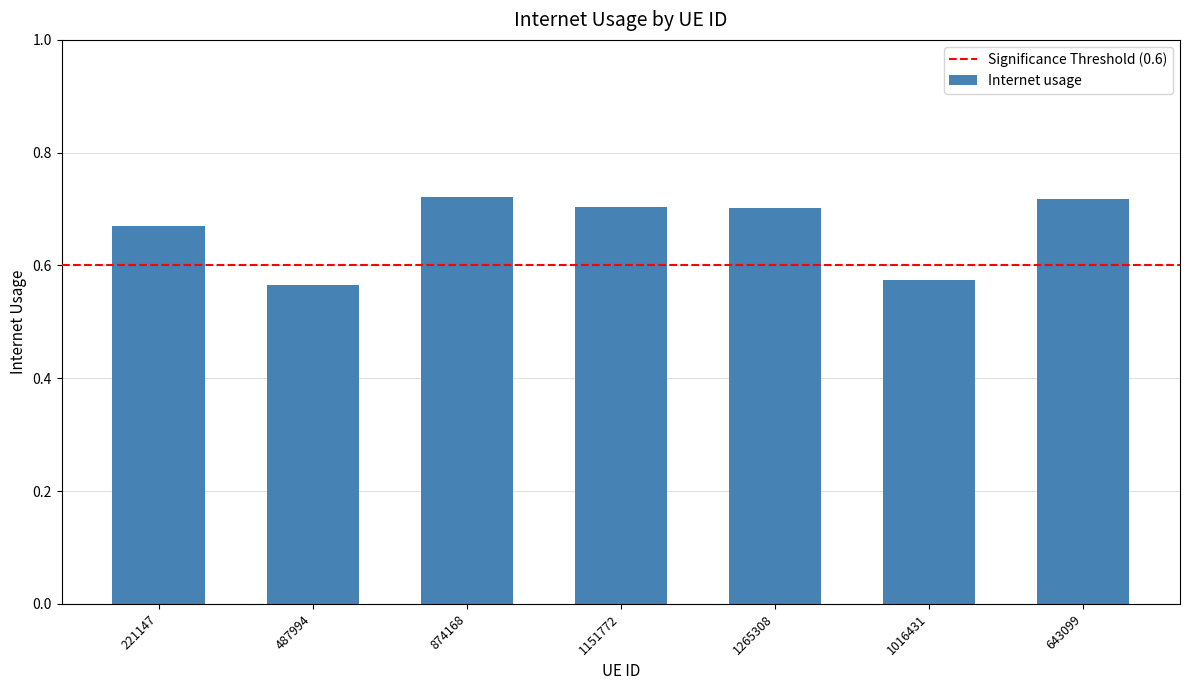

Is it true that the value at 221147 is 0.2?

False